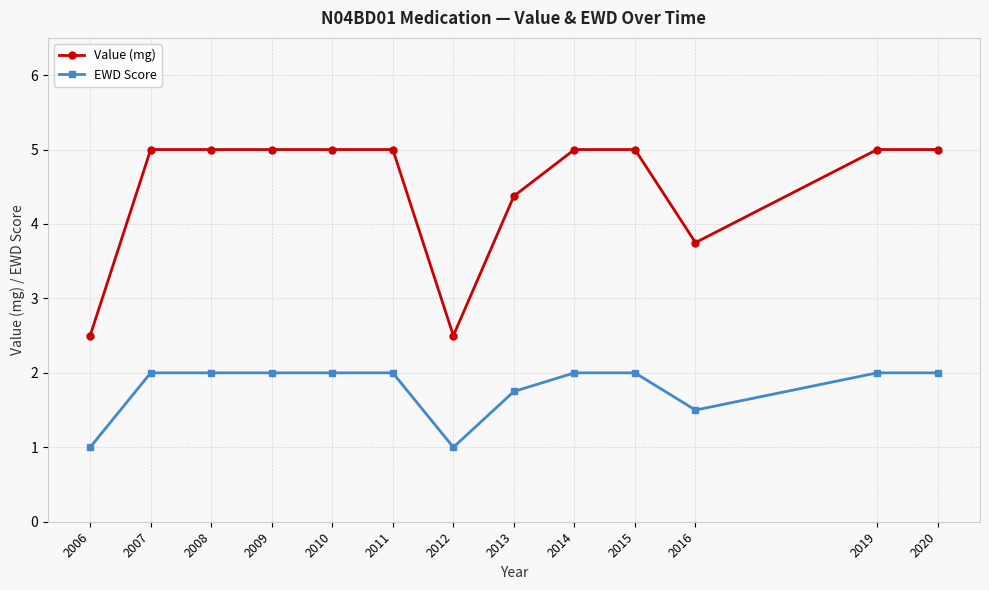

What is the total value across all series at 2009?

7.0